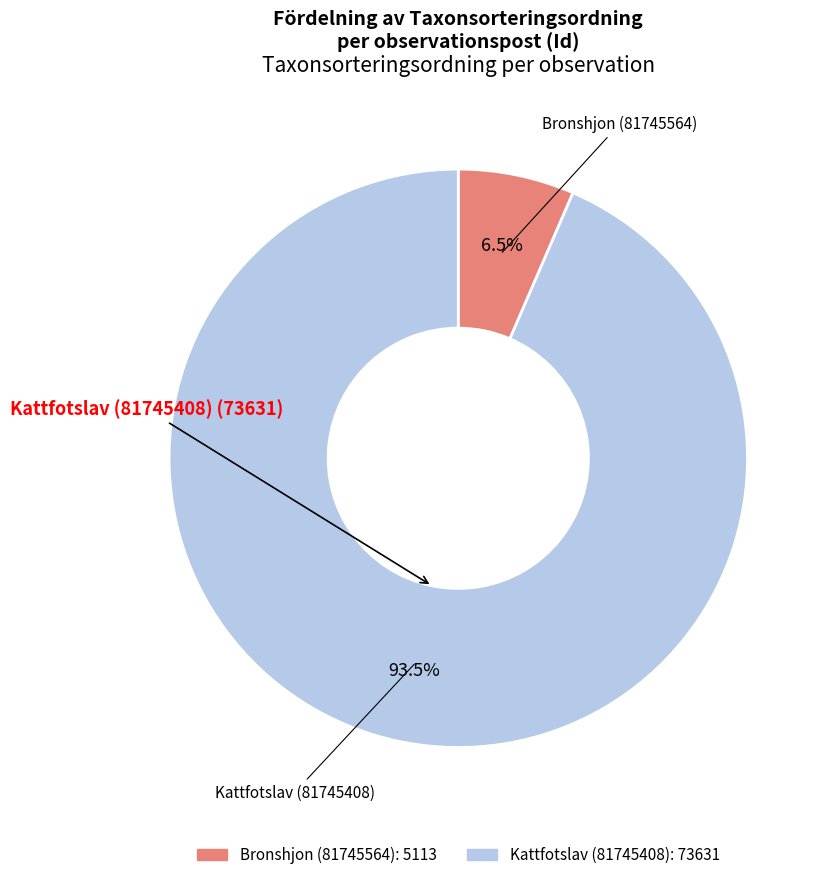

How many segments does this pie chart have?

2